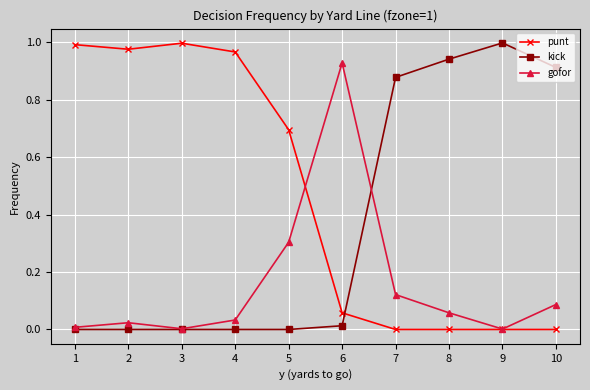

Rank the series at 6 from lowest to highest value.

kick, punt, gofor